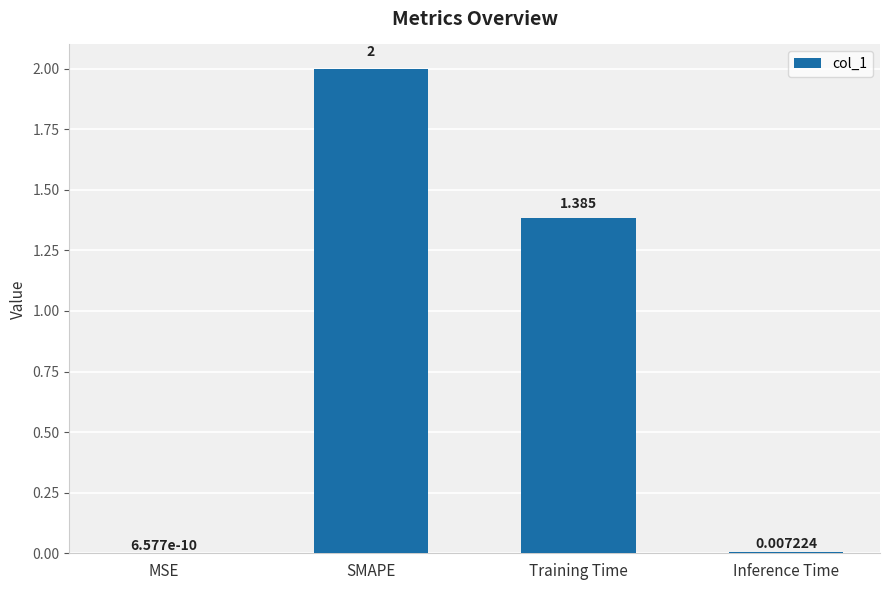

Which has a higher value, MSE or Training Time?

Training Time